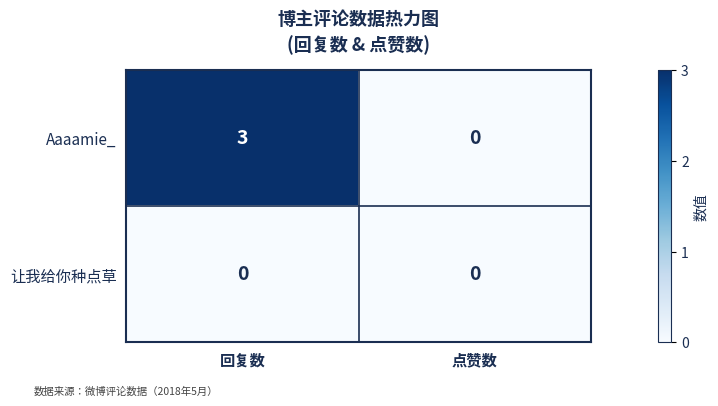

Which series has the widest spread of values?

Aaaamie_